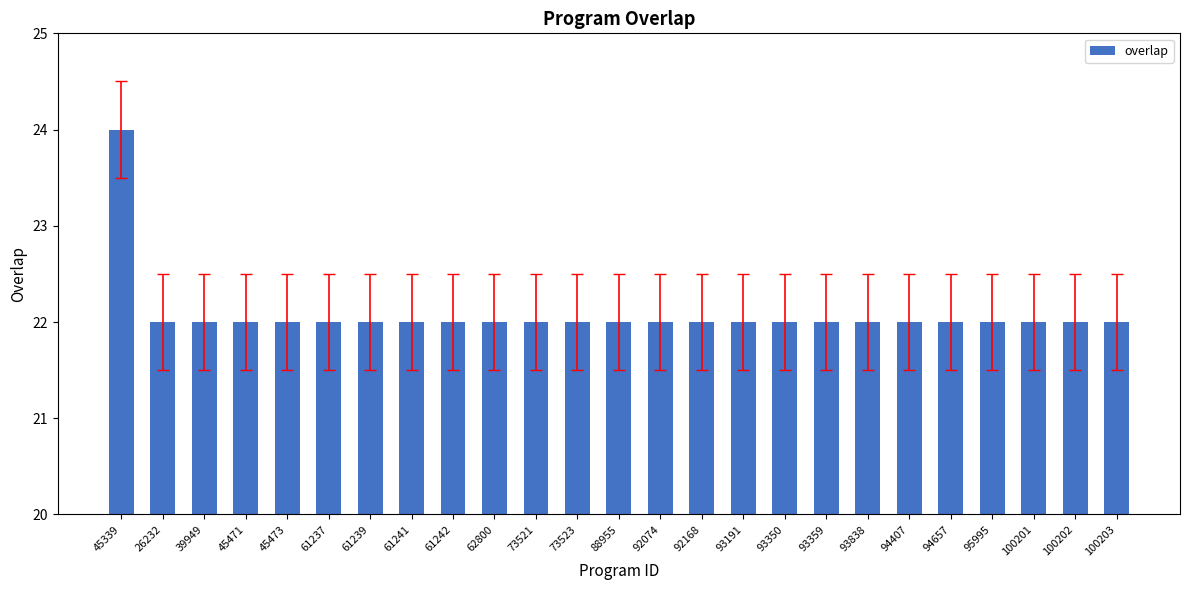

What position from the left is 62800?

10